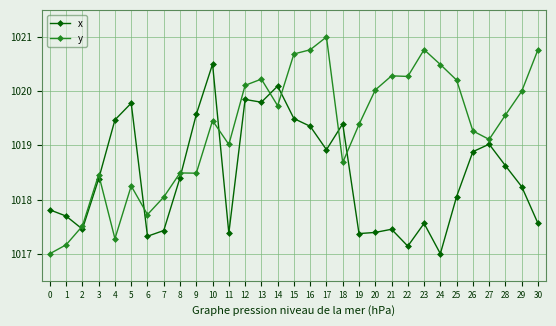

What is the total value across all series at 27?

2038.1